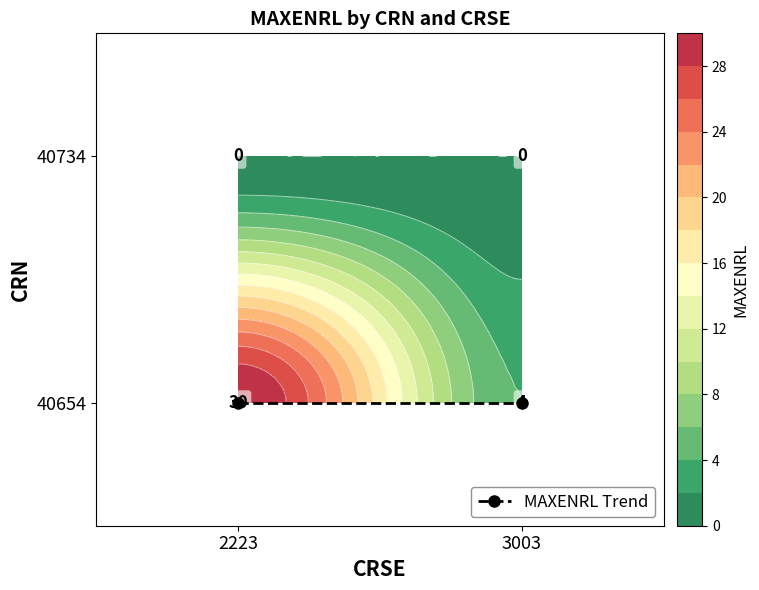

Reading left to right, transcribe all the data shown in this chart.

2223: 30	0
3003: 4	0